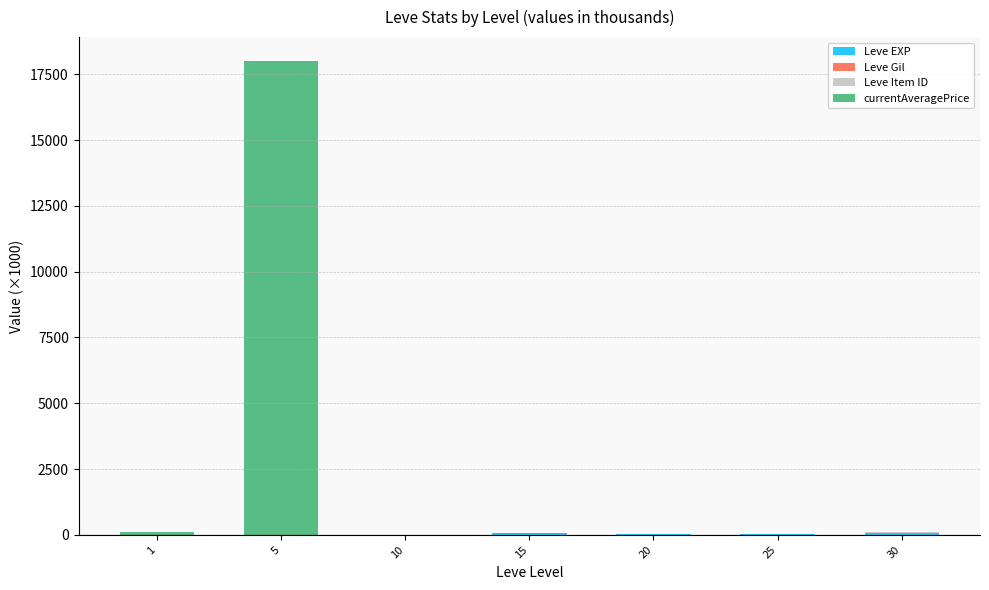

At which category is the sum across all series the highest?

5